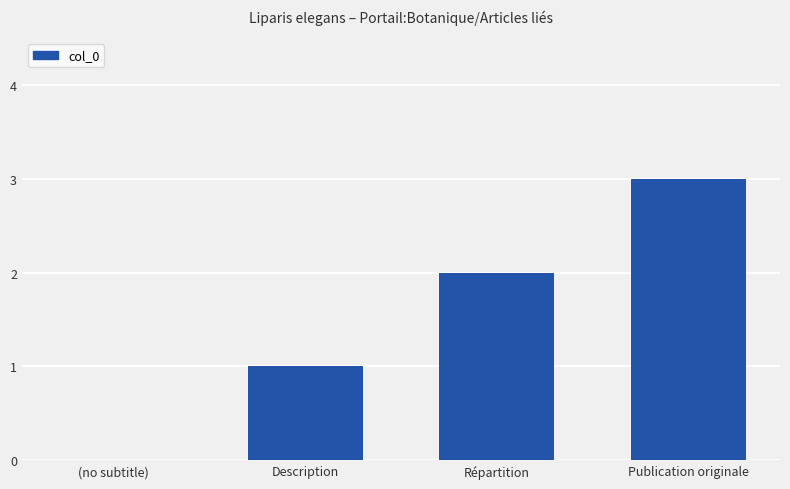

Count the values in the range 1 to 3.

3